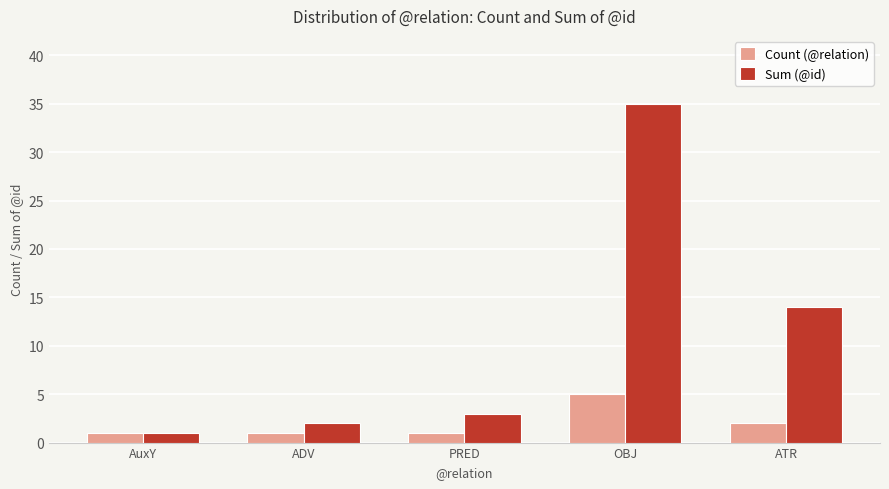

At which label is Count (@relation) closest to 3?

ATR